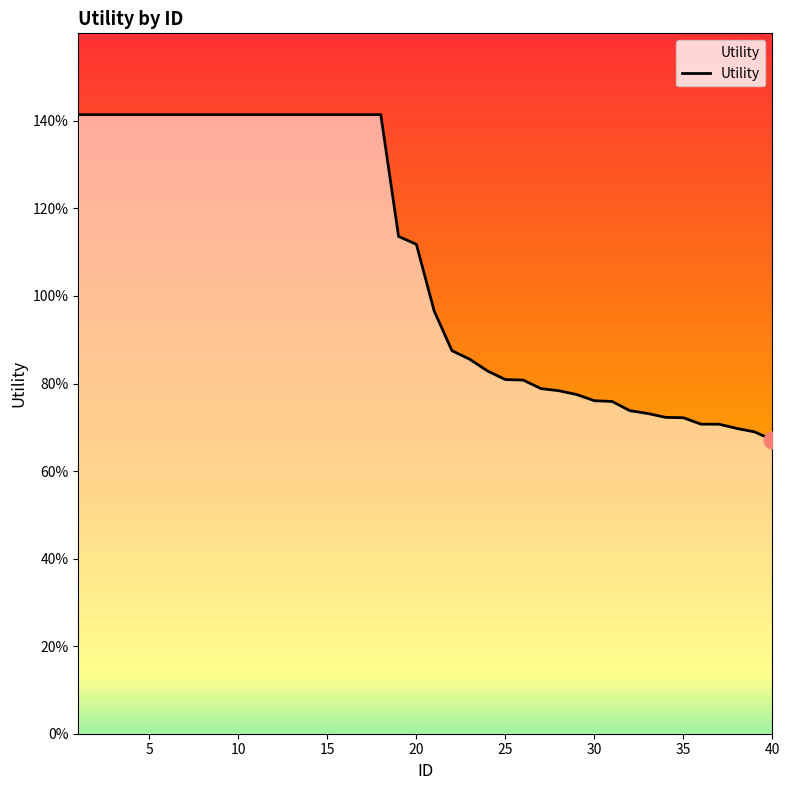

Is this an area chart (filled region under the line)?

Yes